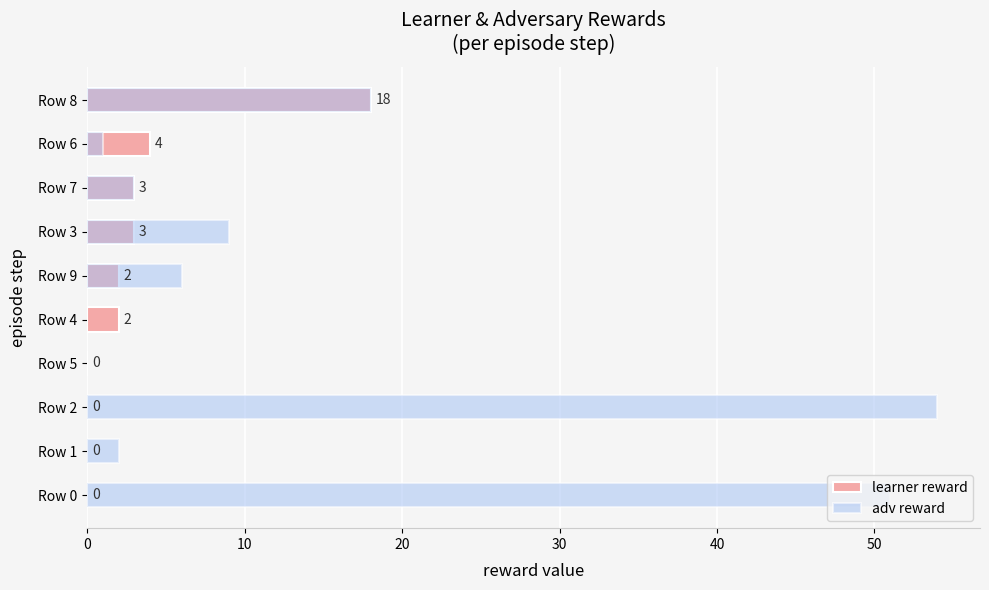

Which has a higher value, Row 1 or Row 7?

Row 7